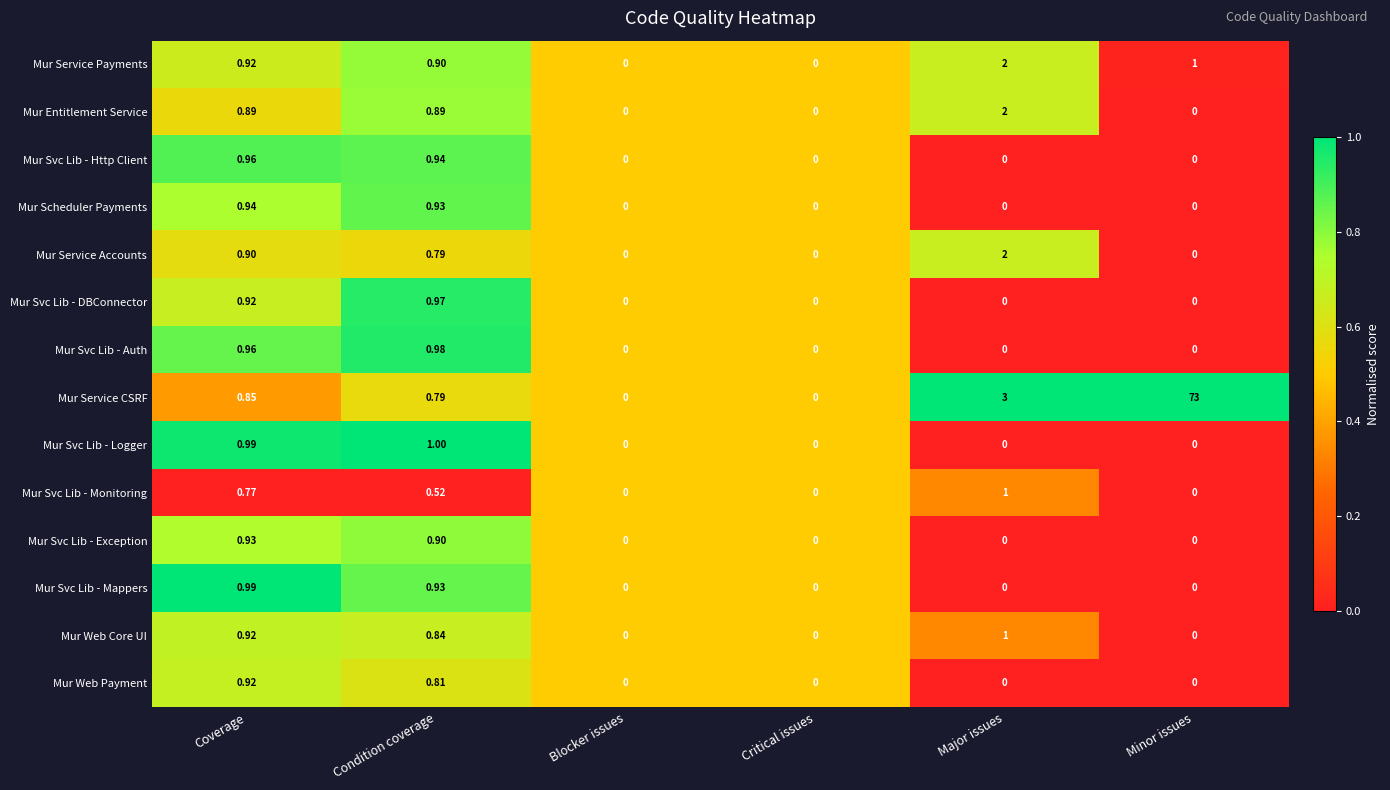

Which series has the largest total across all categories?

Mur Service CSRF